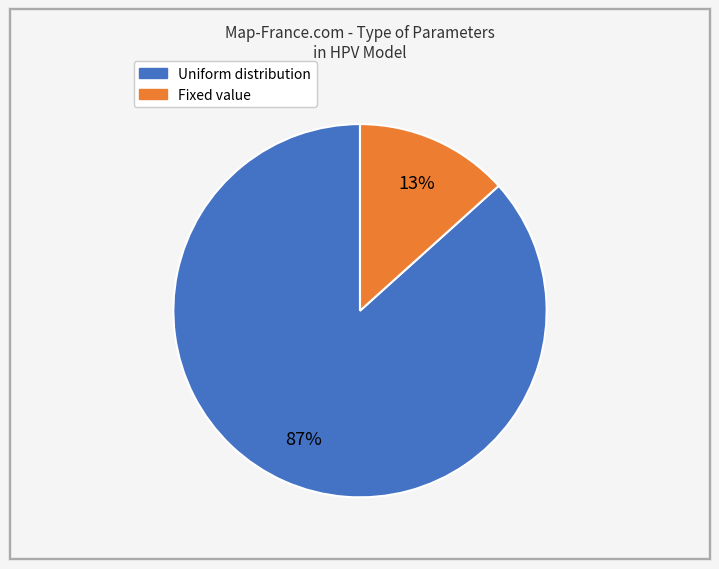

Does Fixed account for over 50% of the chart?

No